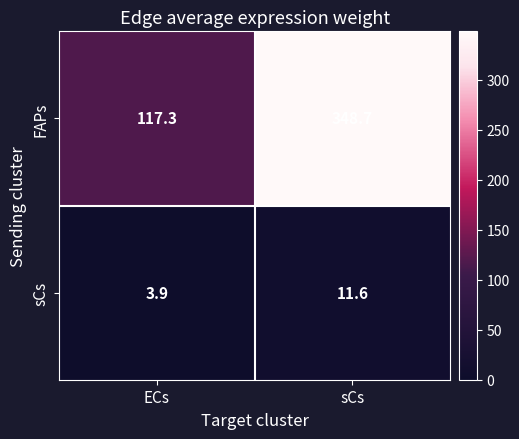

Is it true that sCs equals 3.9 at ECs?

True